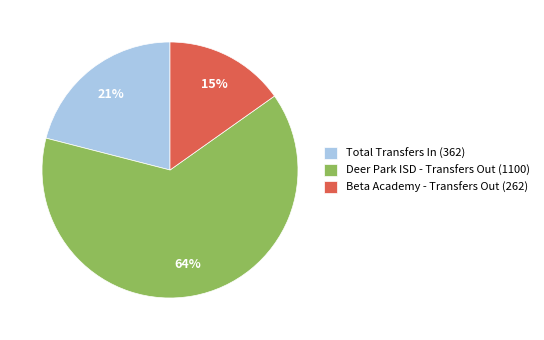

Which has a higher value, Deer Park ISD - Transfers Out (1100) or Total Transfers In (362)?

Deer Park ISD - Transfers Out (1100)